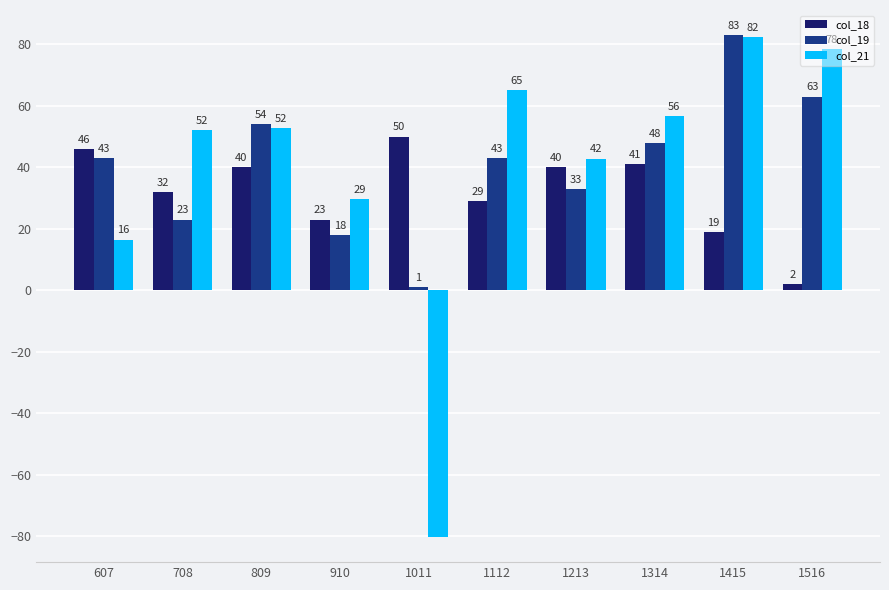

Is it true that col_19 equals 33.0 at 1213?

True